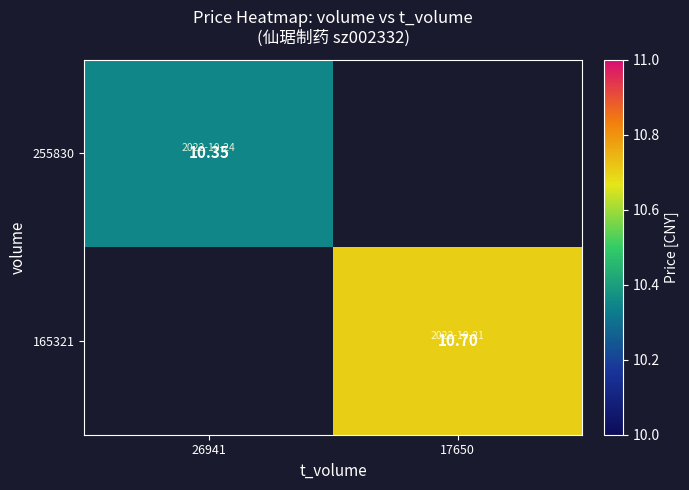

Is the value of 165321 at 17650 greater than the value of 255830 at 26941?

Yes